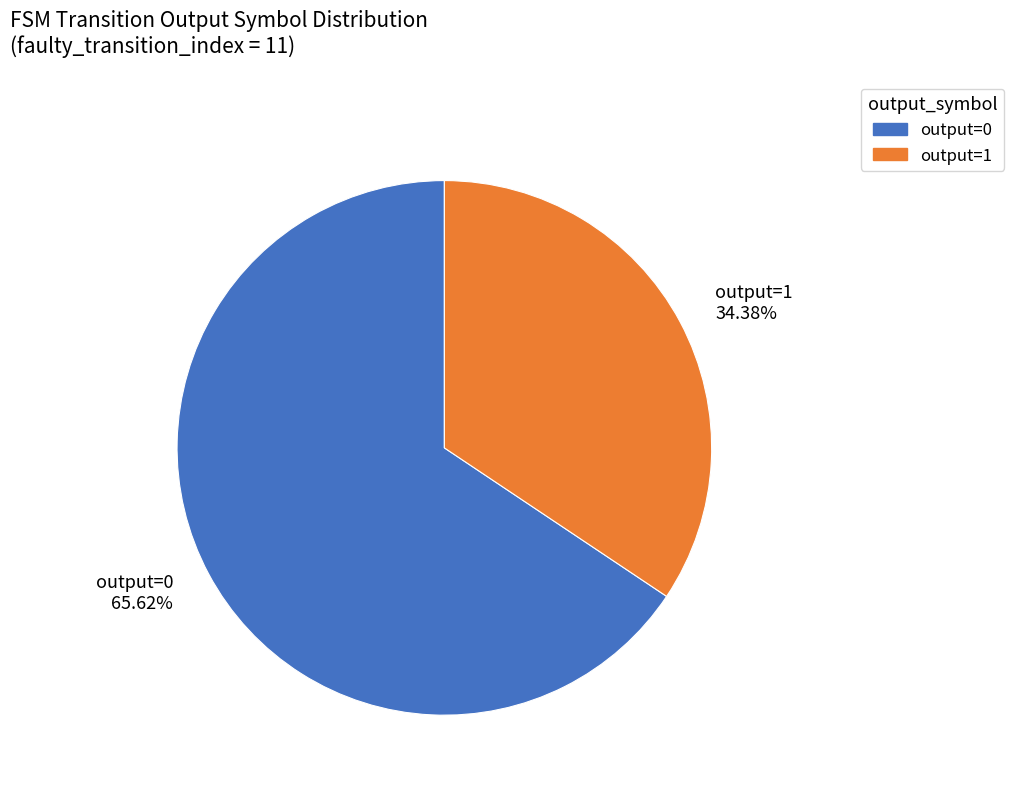

Does output=1 34.38% represent more than half of the total?

No